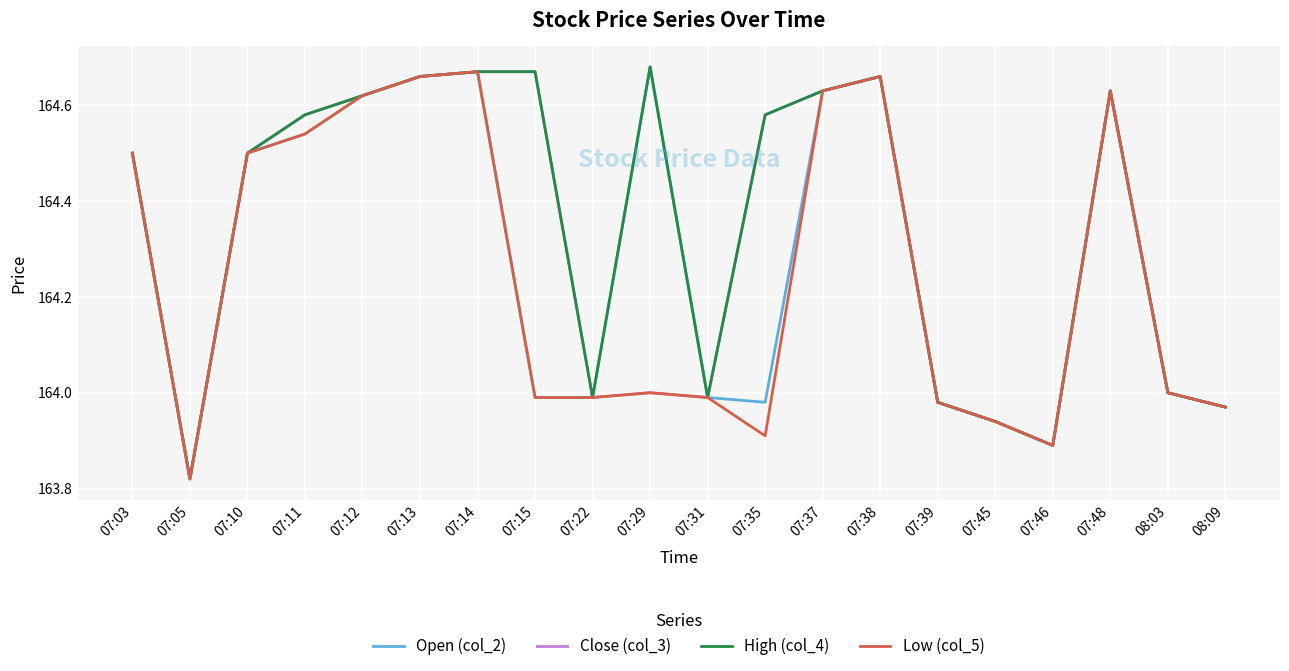

What position from the right is 07:12?

16